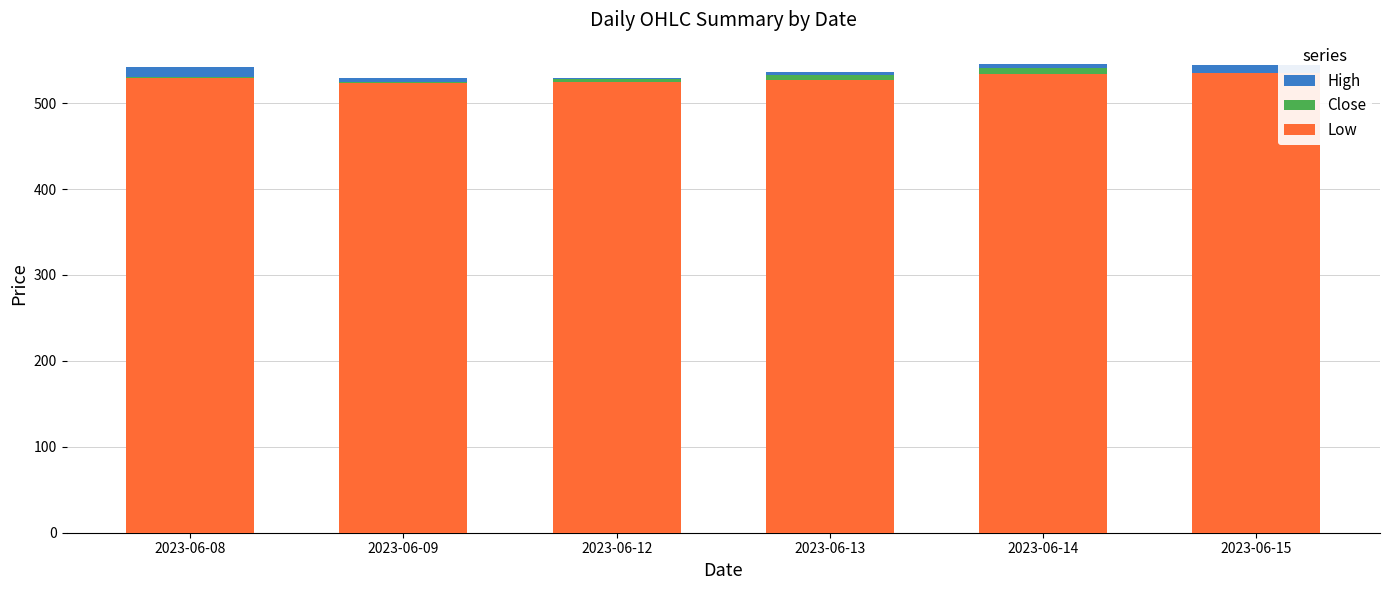

How many bars are there in total?

18